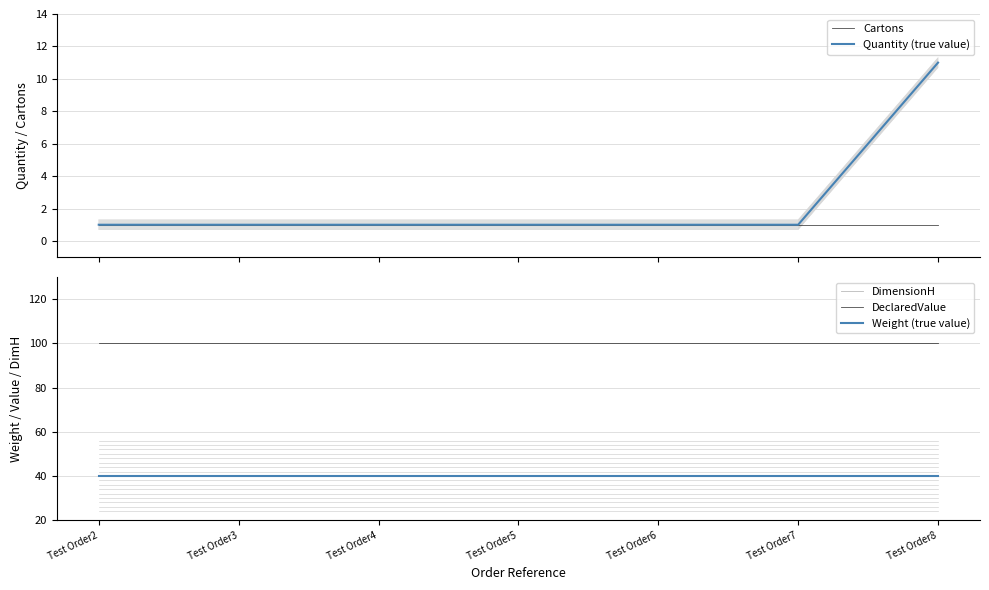

Where is Quantity (true value) nearest to the value 6?

Test Order2